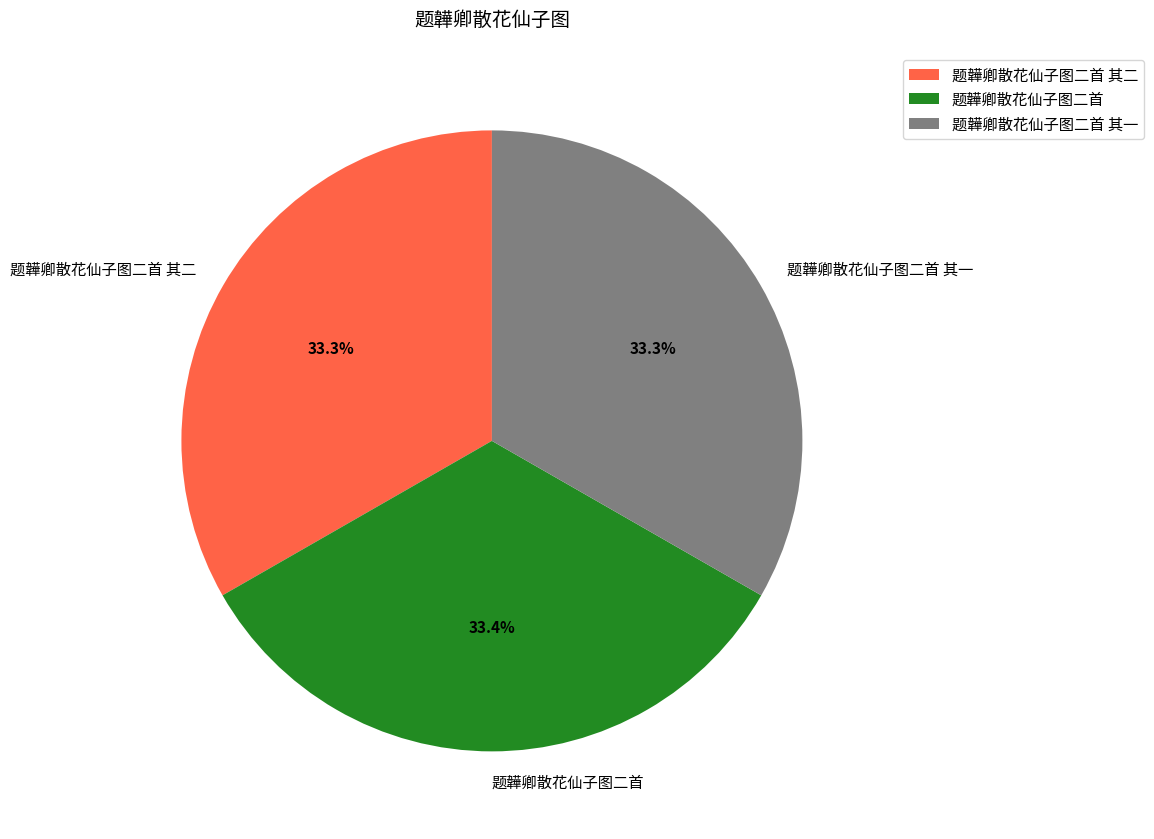

How many slices are in this pie chart?

3